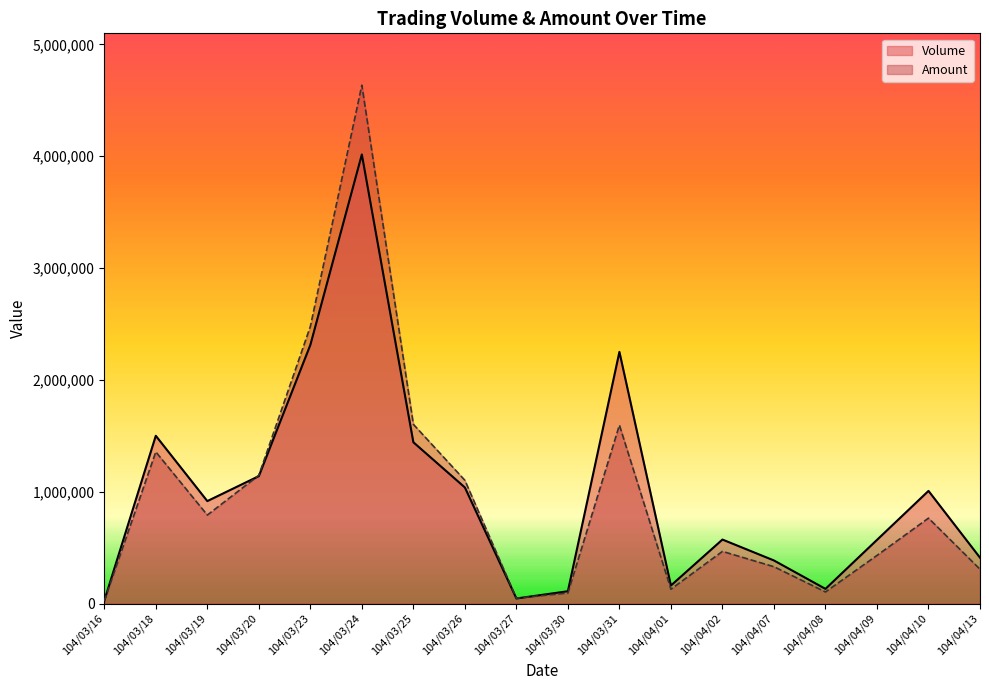

What is the spread (max minus min) of values at 104/03/24?

619800